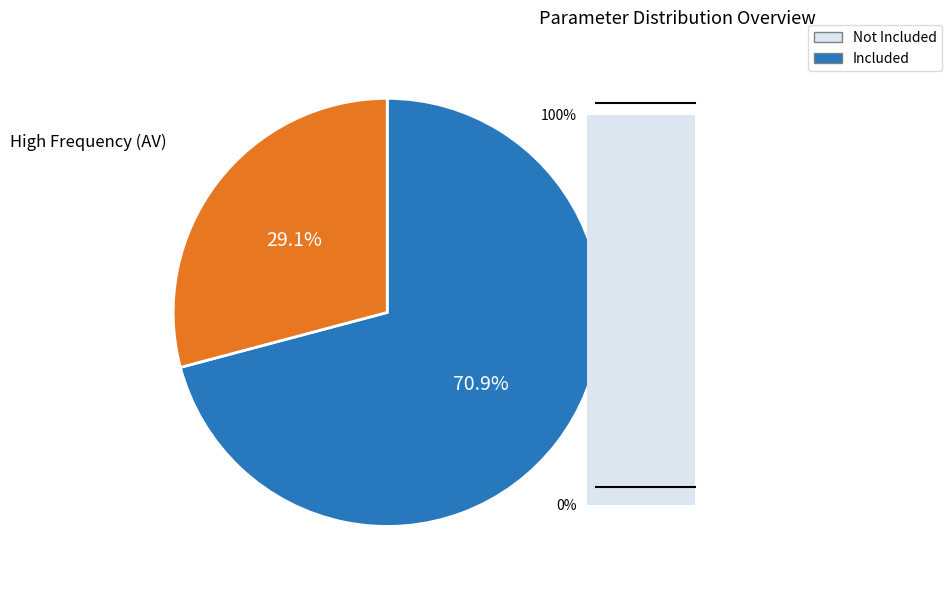

Is there any slice that represents more than half of the pie?

Yes